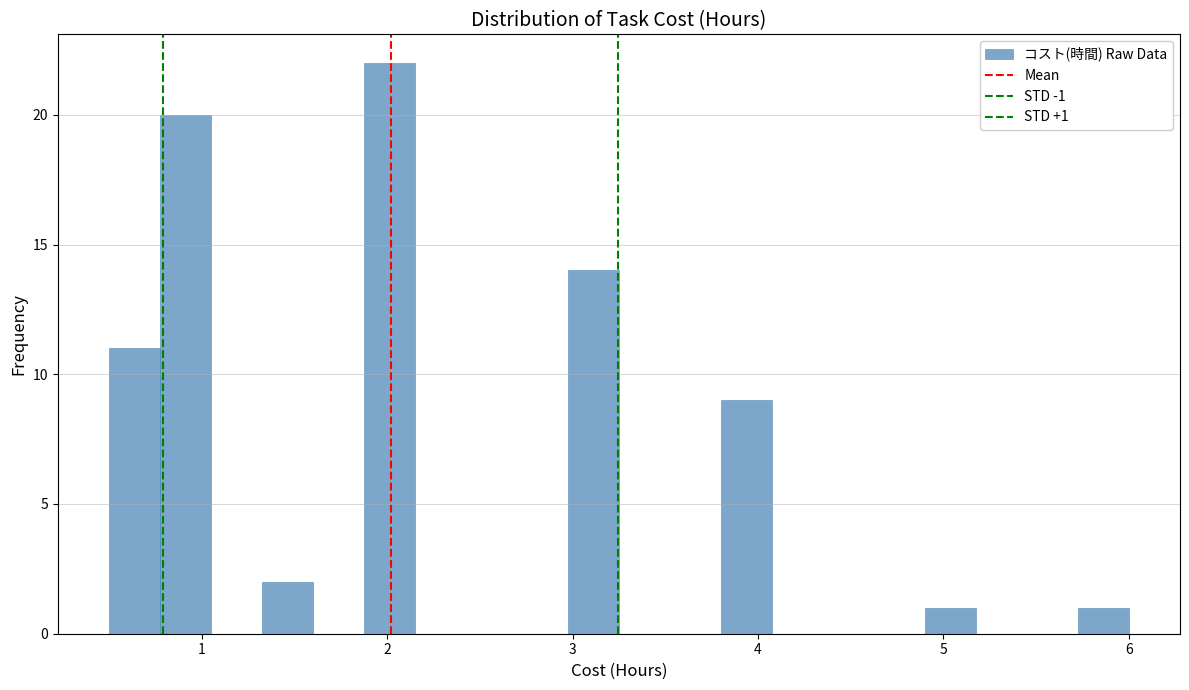

Around what value on the x-axis is the tallest bar? Give the approximate position of its centre, as read against the axis.

2.0